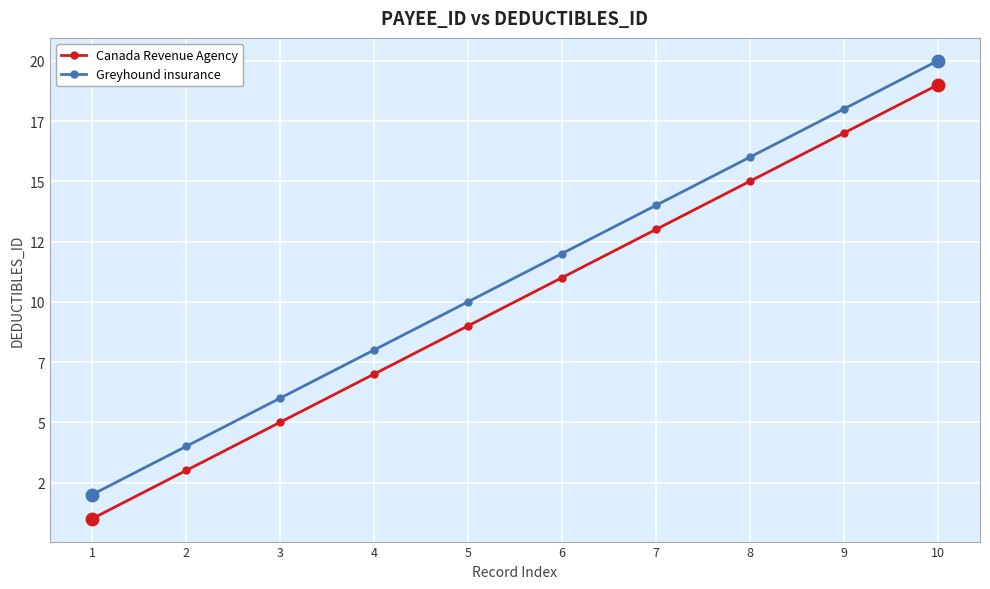

At which label is Canada Revenue Agency closest to 10?

5